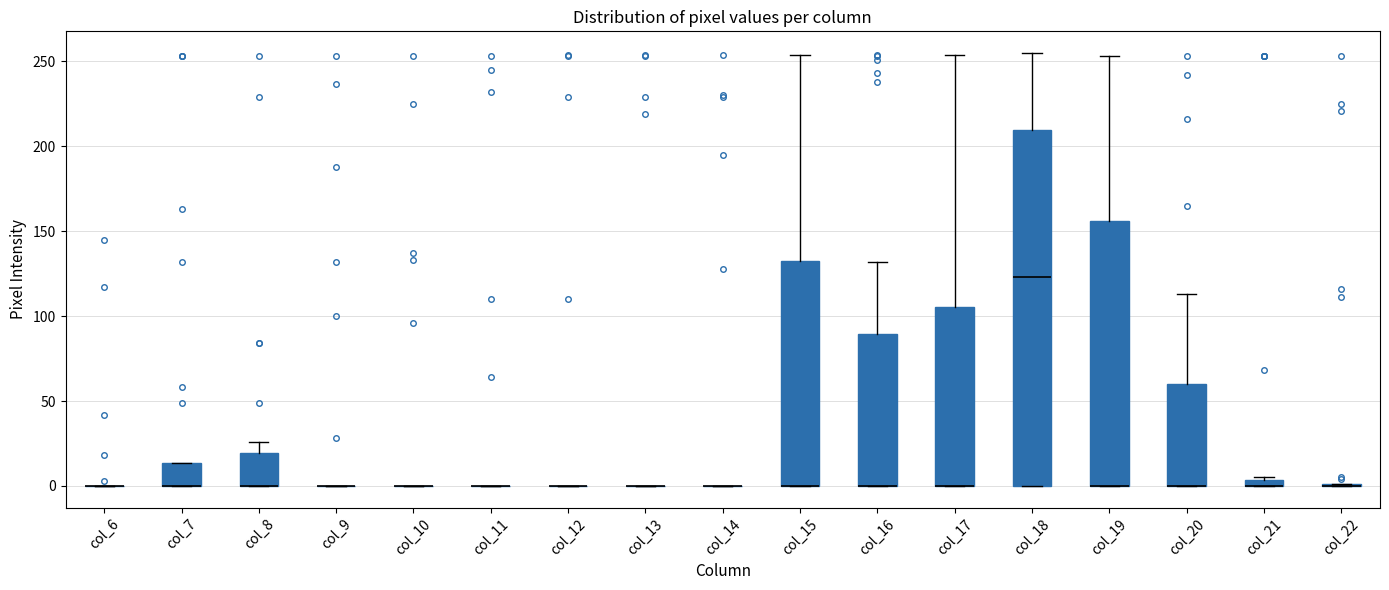

Where is the lower edge of the box for col_20 on the y-axis? The values are not printed on the chart, so give them approximately, as read against the axis.

0